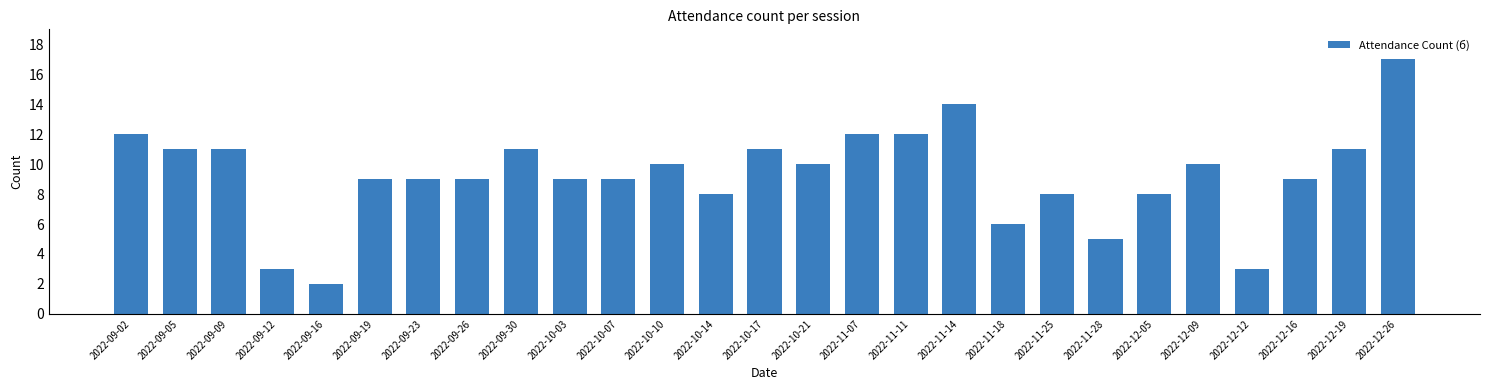

True or false: the data shows 4 at 2022-11-07.

False